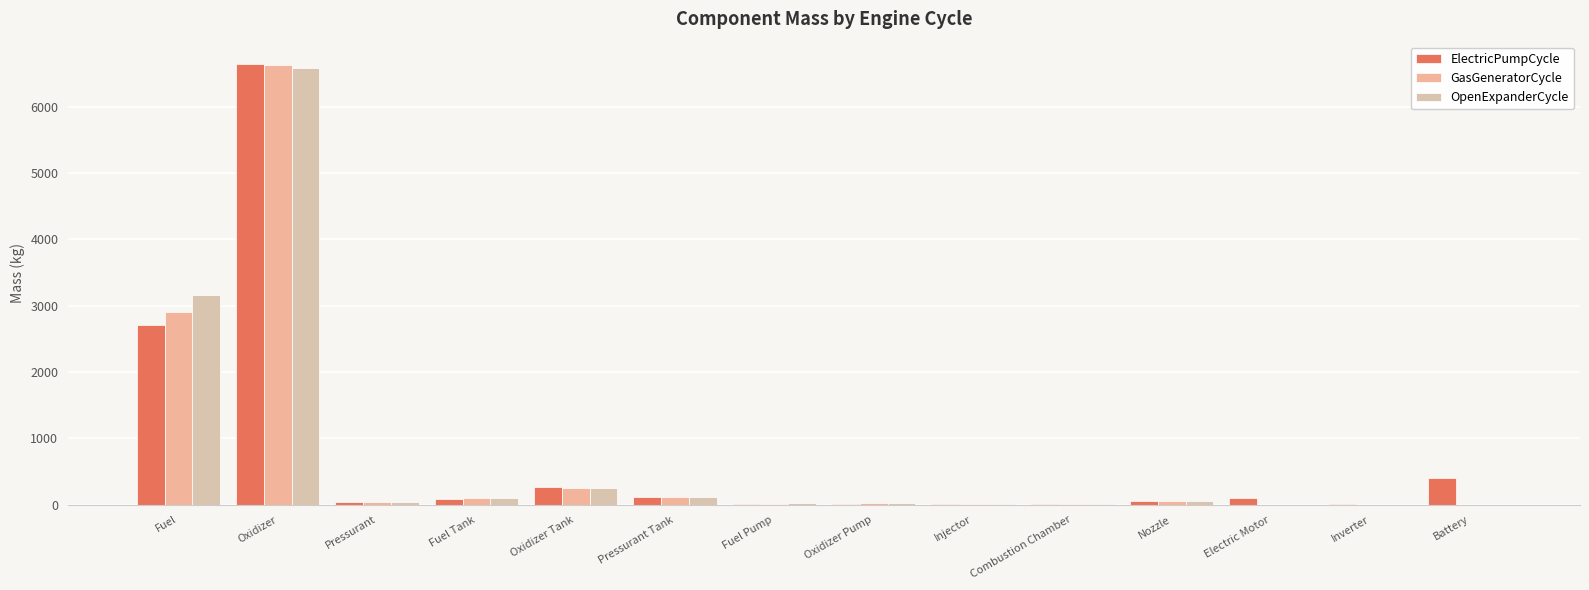

How many values in the ElectricPumpCycle series exceed 90?

7